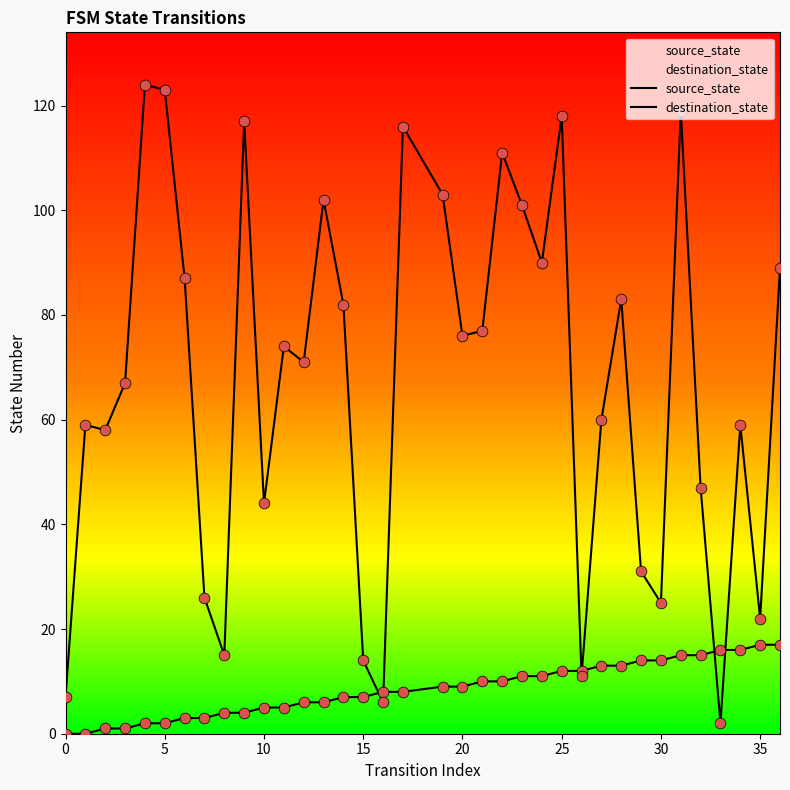

Is the value of source_state at 18 greater than the value of destination_state at 28?

No